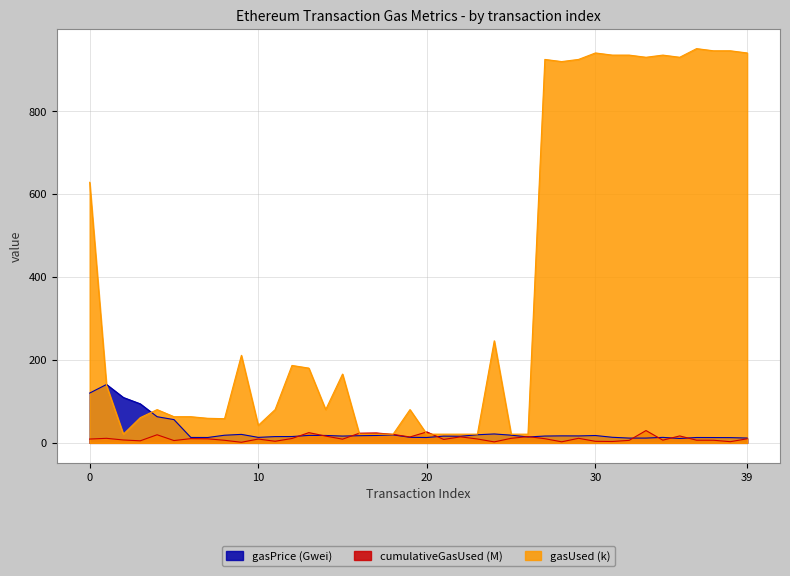

What is the approximate value of cumulativeGasUsed at 21?

8.2